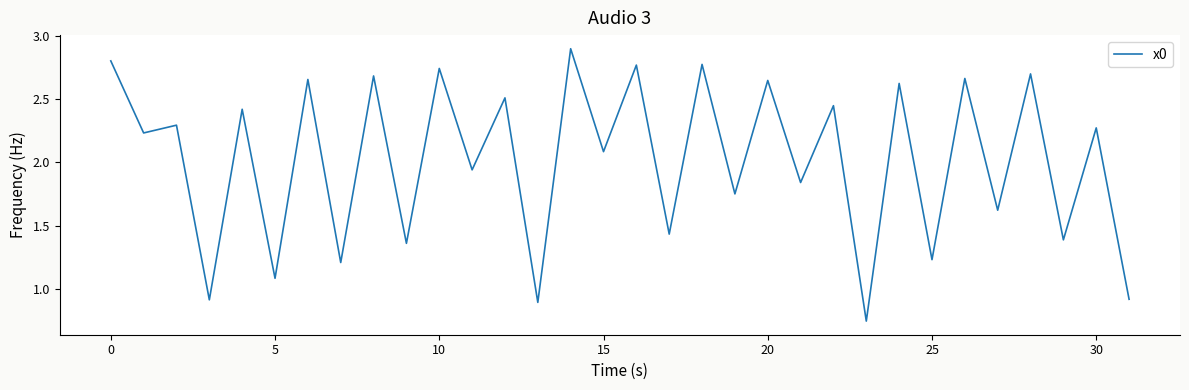

What is the greatest value displayed?

2.9